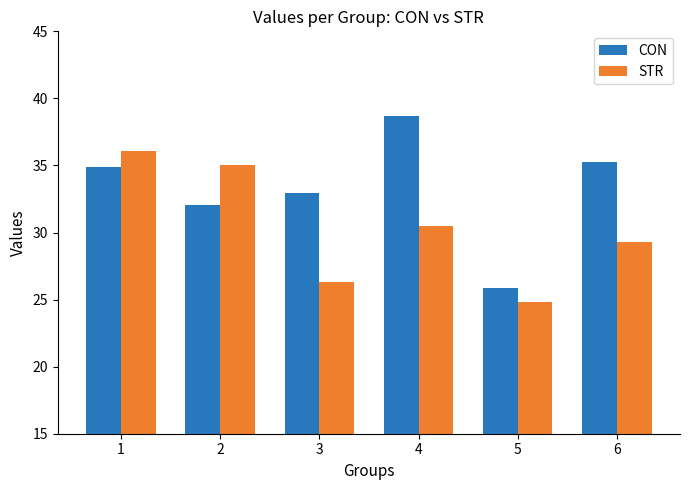

What is the lowest value of the CON series?

25.9